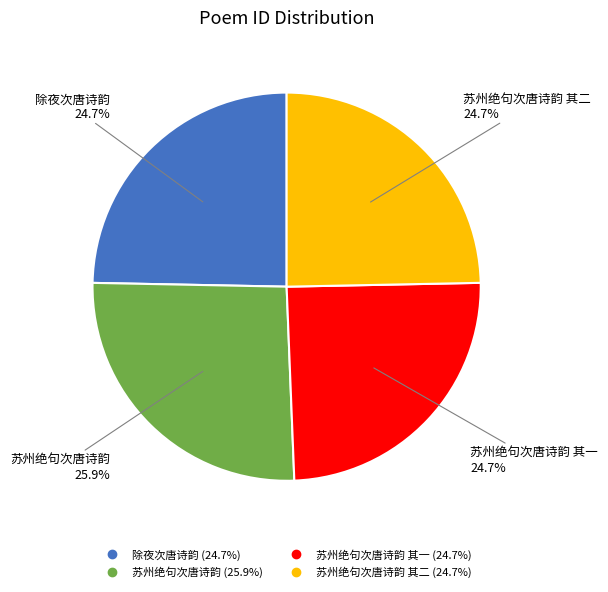

Is there any slice that represents more than half of the pie?

No